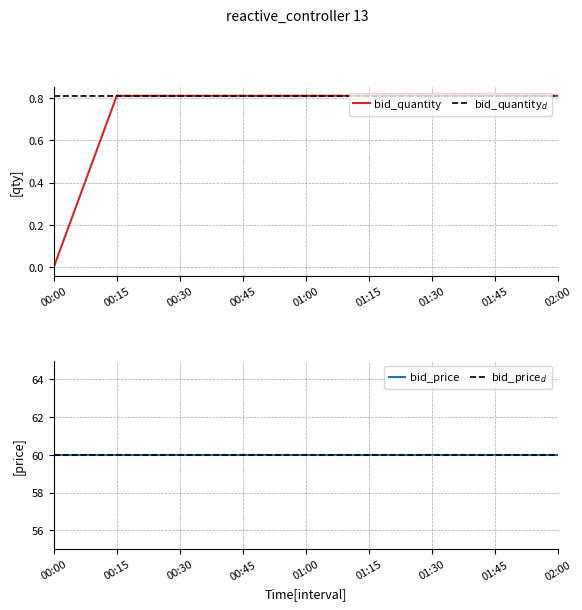

Reading right to left, transcribe all the data shown in this chart.

0.8	0.8	0.8	0.8	0.8	0.8	0.8	0.8	0.0